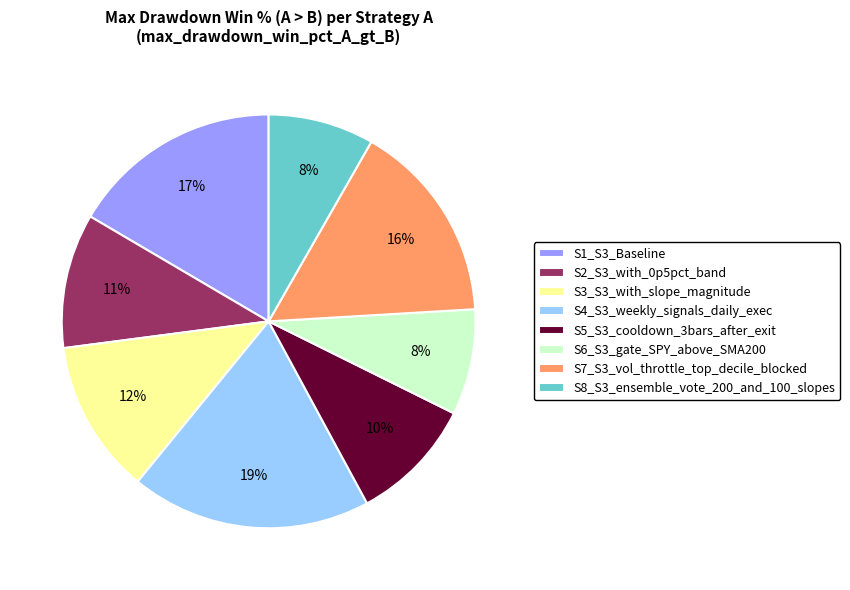

To the nearest percent, what is the difference between the S1_S3_Baseline and S3_S3_with_slope_magnitude slice percentages?

5%